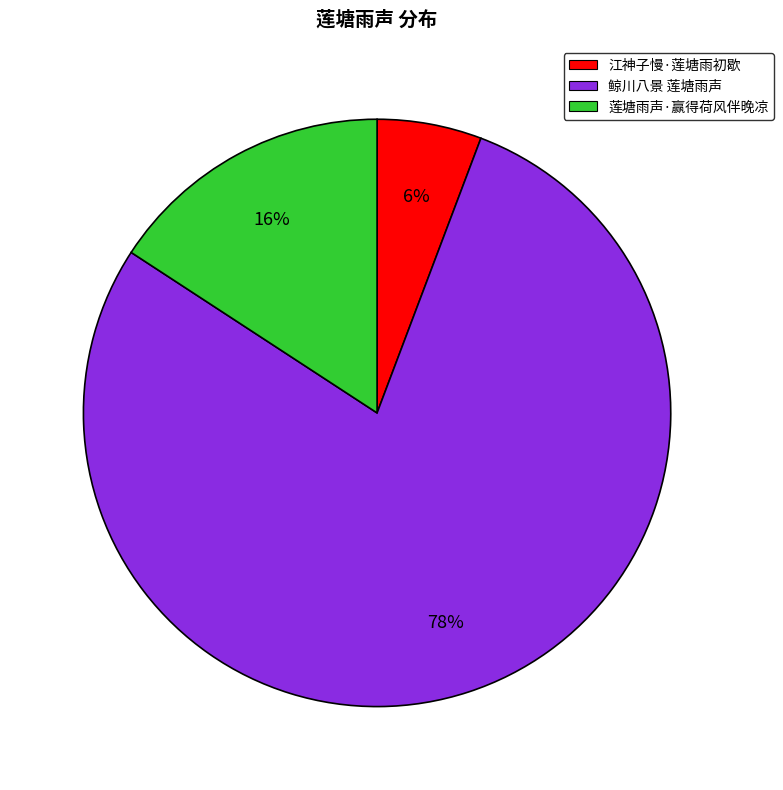

To the nearest percent, what is the combined percentage of 莲塘雨声·赢得荷风伴晚凉 and 鲸川八景 莲塘雨声?

94%